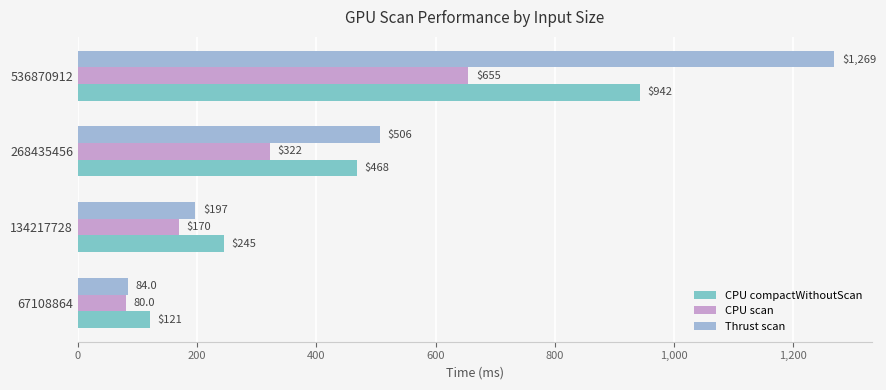

Which series has the largest range (max minus min)?

Thrust scan